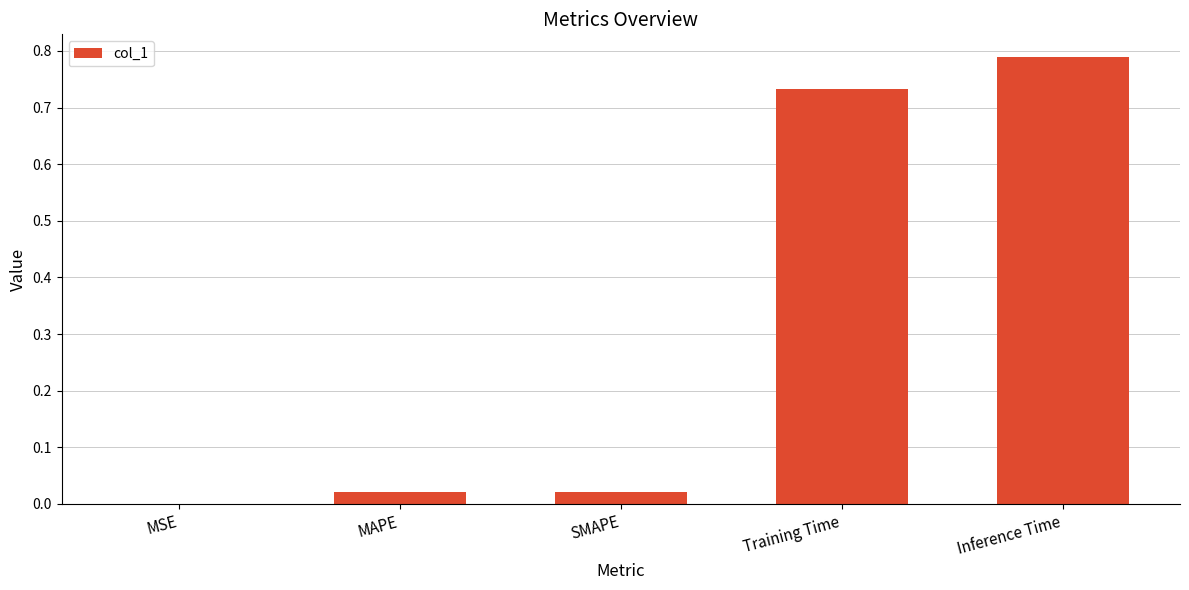

Between MAPE and MSE, which is larger?

MAPE